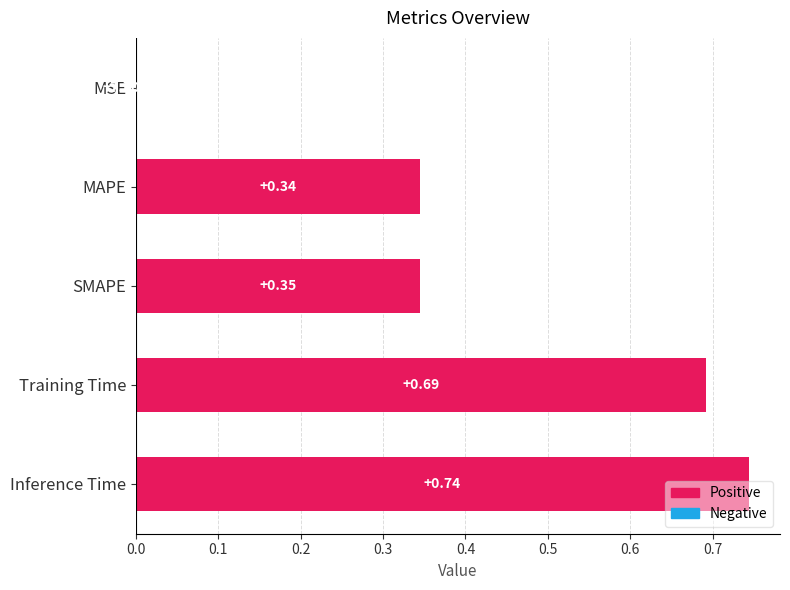

Which category has the highest value across all series?

Inference Time